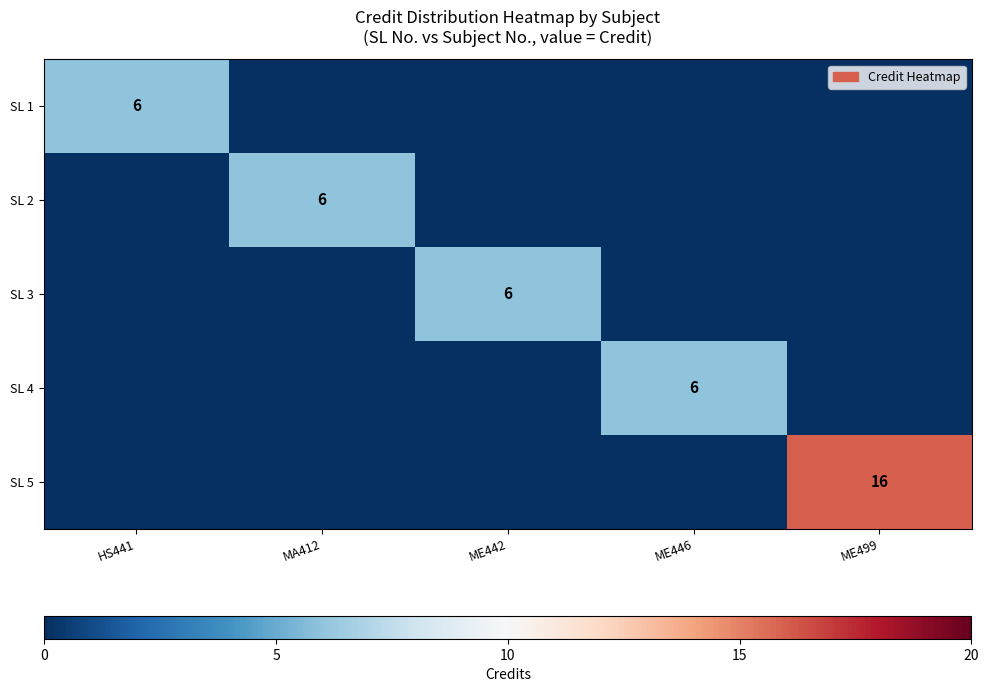

How many positive values does the SL 5 series have?

1